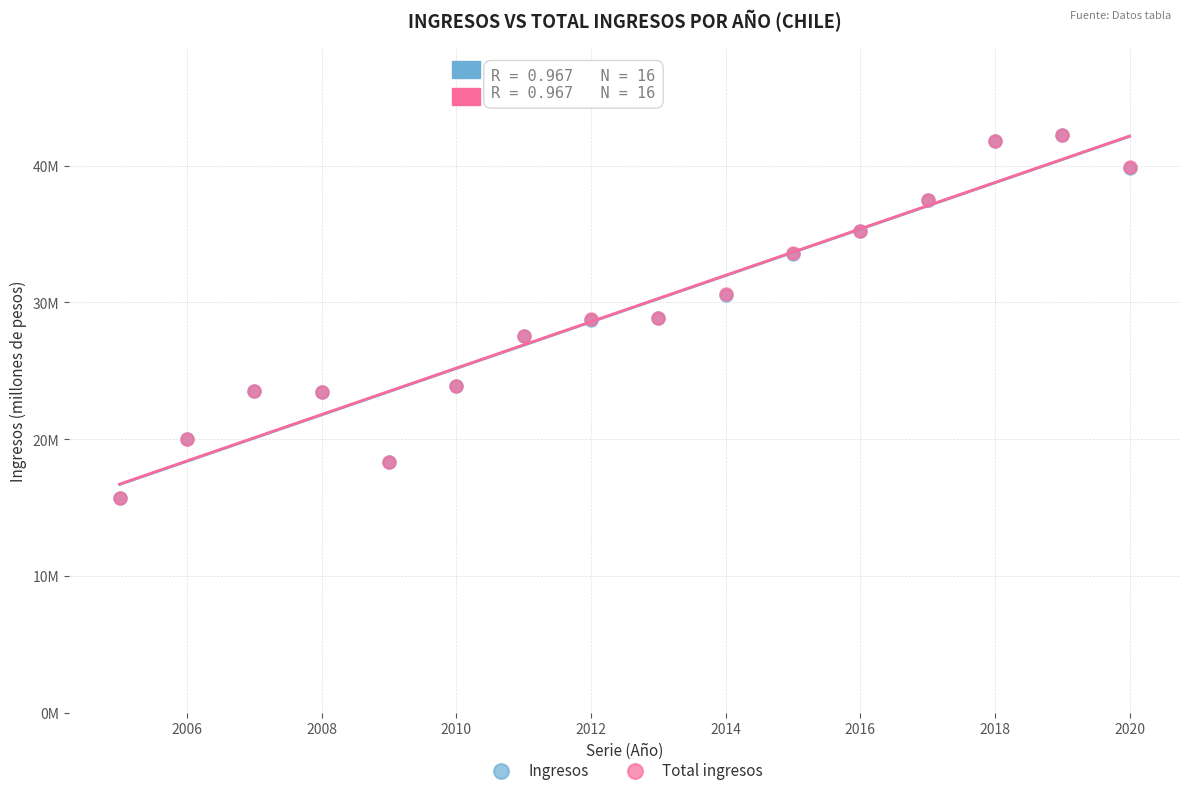

Which series has the widest spread of Y values?

Ingresos